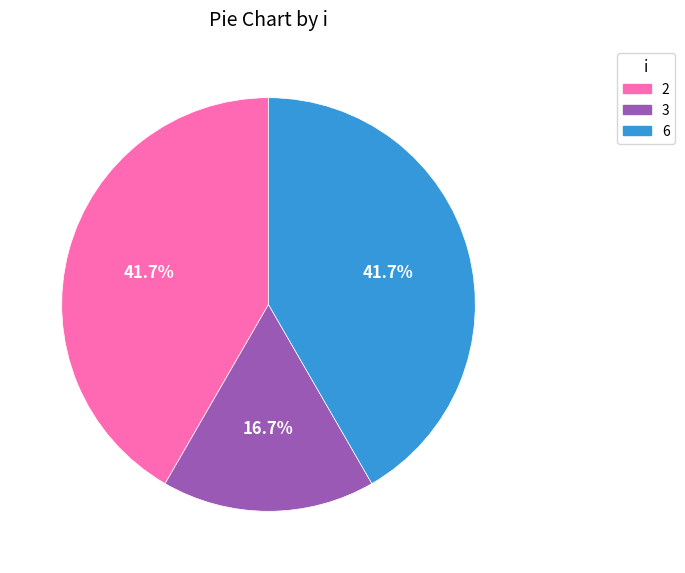

True or false: 2 accounts for 48% of the total.

False